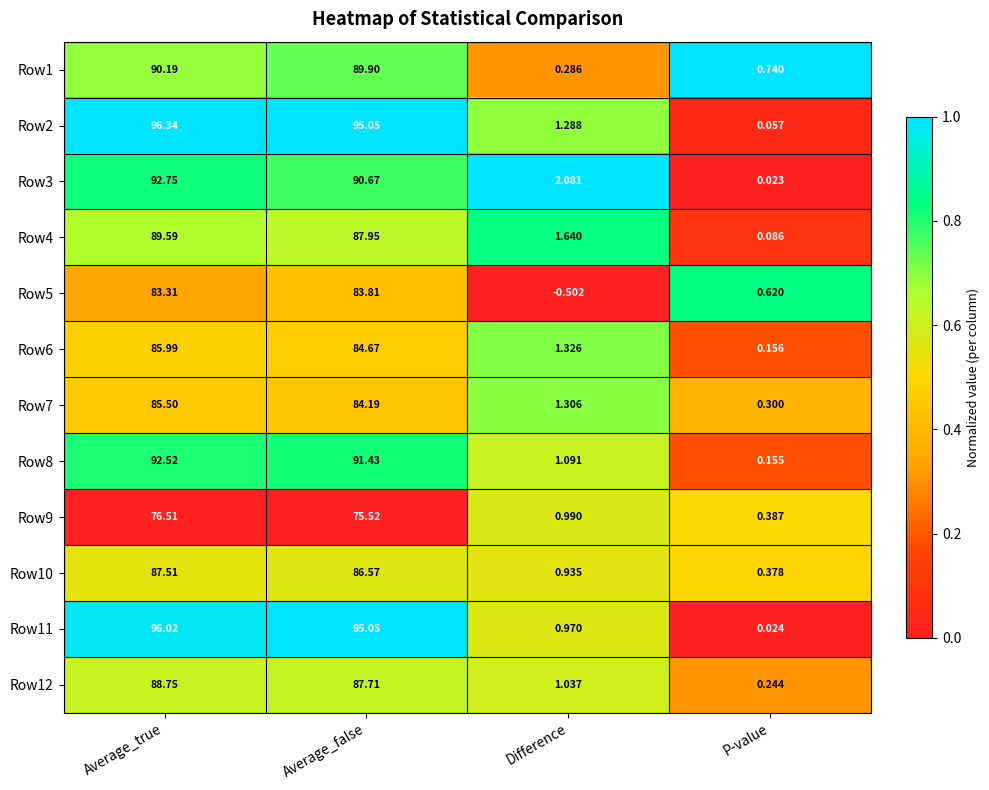

Where does the Row11 series first go above 95?

Average_true